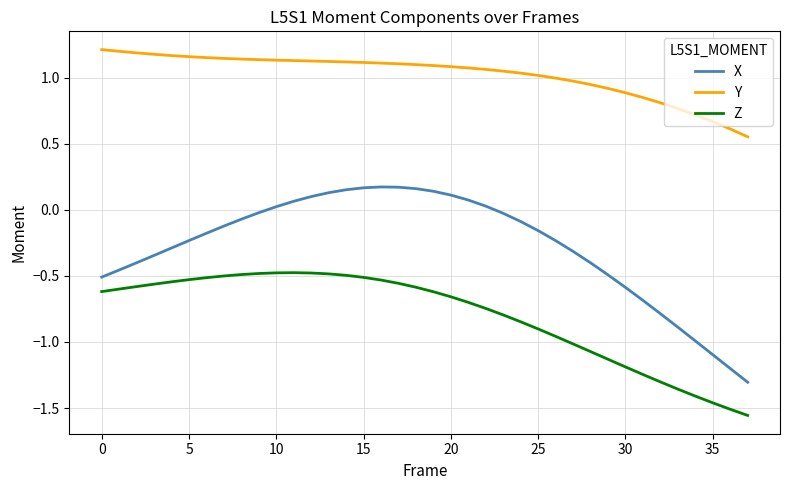

Rank the series by their average value, from highest to lowest.

Y, X, Z